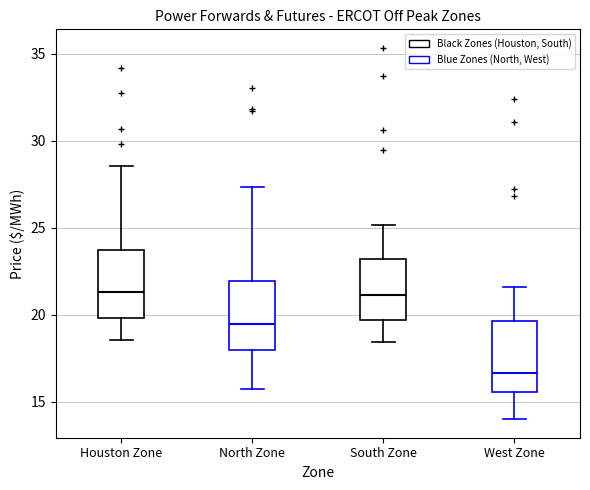

Reading left to right, read every box against the y-axis: the position of its median line, the range the box covers, and the ends of its whiskers. The values are not printed on the chart, so give them approximately, as read against the axis.

Houston Zone: median 21.5, box 20.0 to 23.5, whiskers 18.5 to 28.5
North Zone: median 19.5, box 18.0 to 22.0, whiskers 15.5 to 27.5
South Zone: median 21.0, box 19.5 to 23.0, whiskers 18.5 to 25.0
West Zone: median 16.5, box 15.5 to 19.5, whiskers 14.0 to 21.5